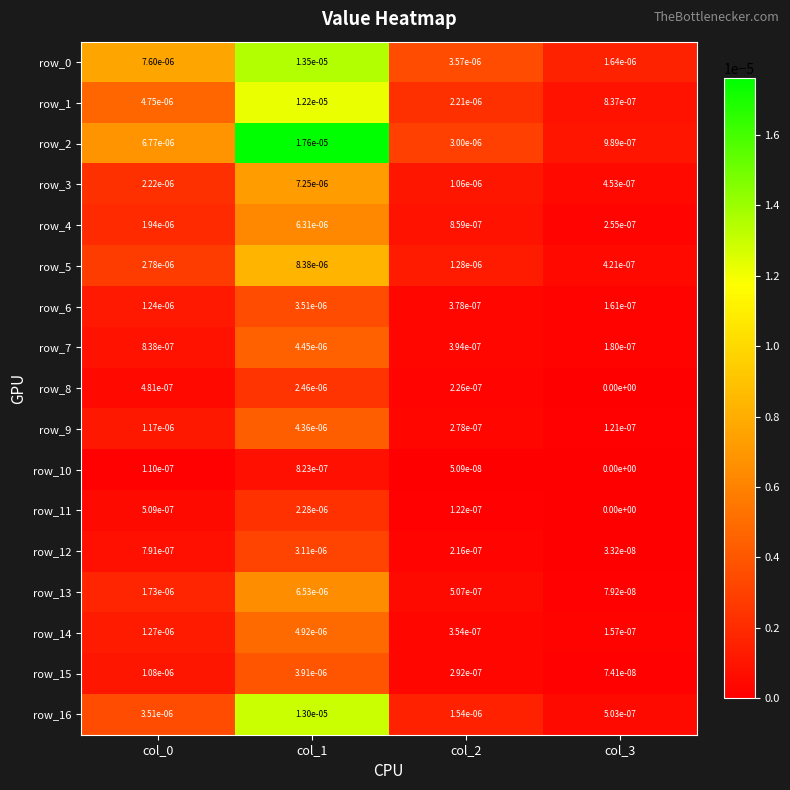

The row_14 series shows 0.0 at col_0. True or false?

True